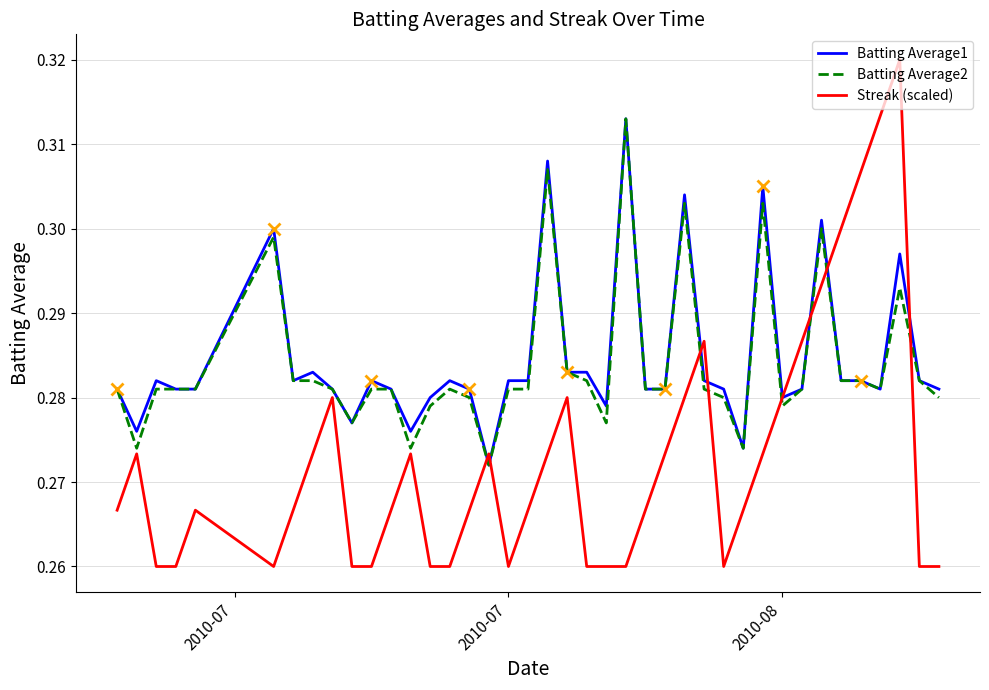

What is the difference between the second highest and second lowest values in the Streak (scaled) series?

0.1